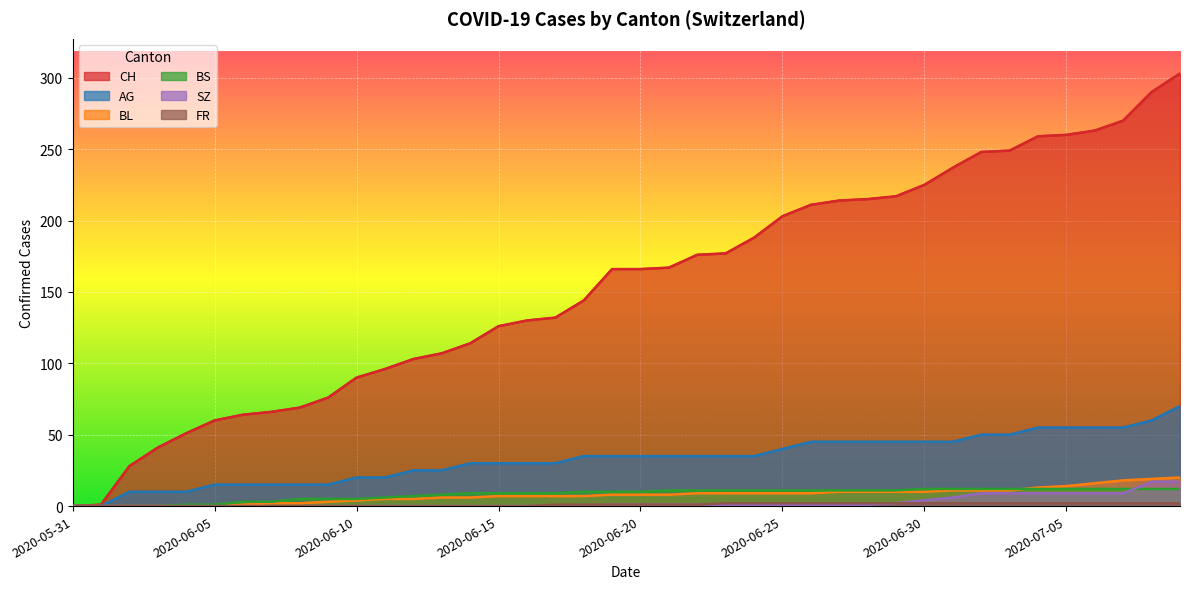

How many values in the SZ series are below 1?

19